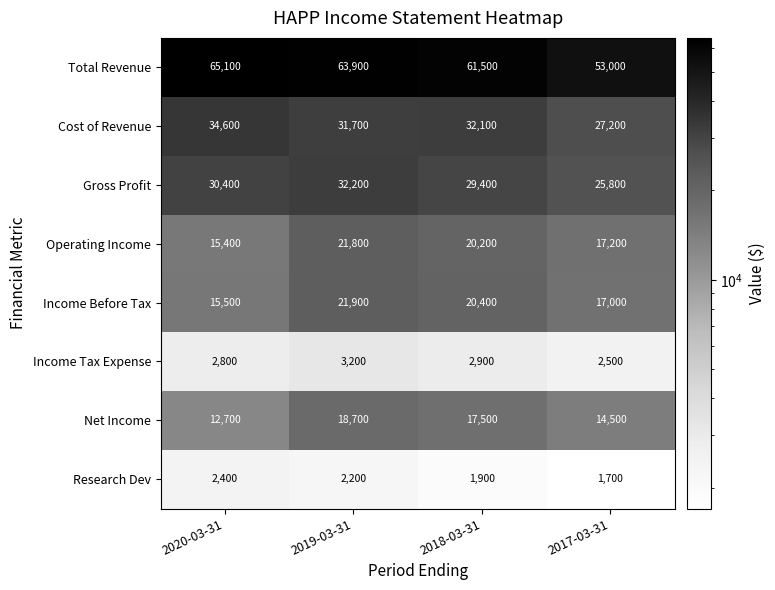

Is it true that Income Tax Expense equals 3200 at 2019-03-31?

True